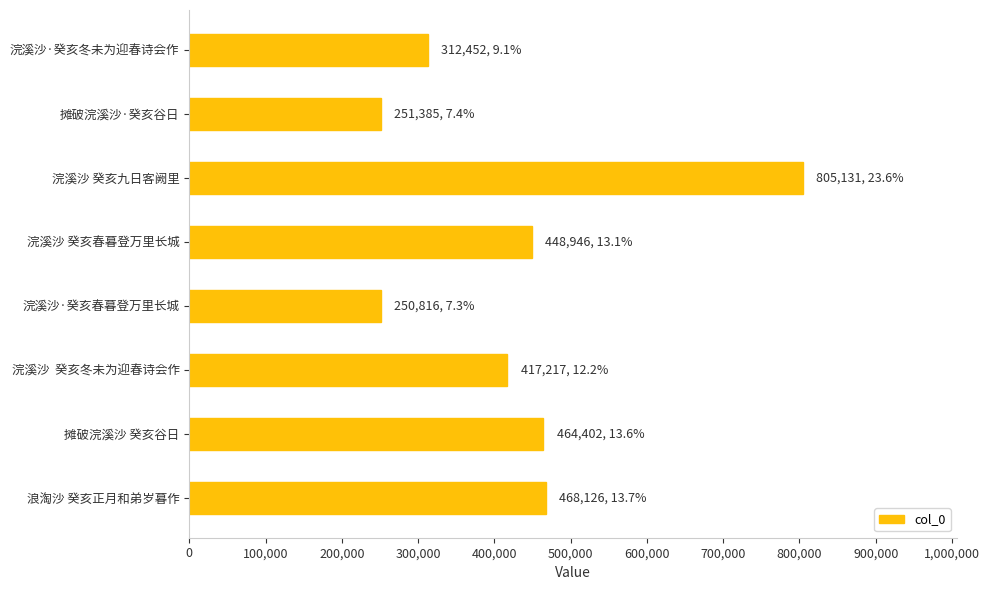

What is the greatest value displayed?

805131